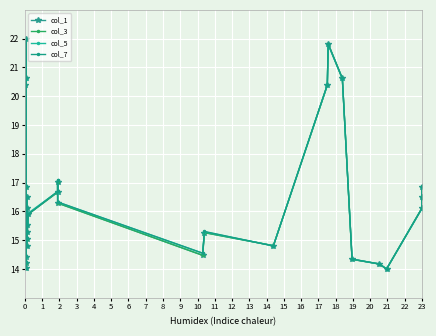

What are all the series names shown in the legend?

col_1, col_3, col_5, col_7